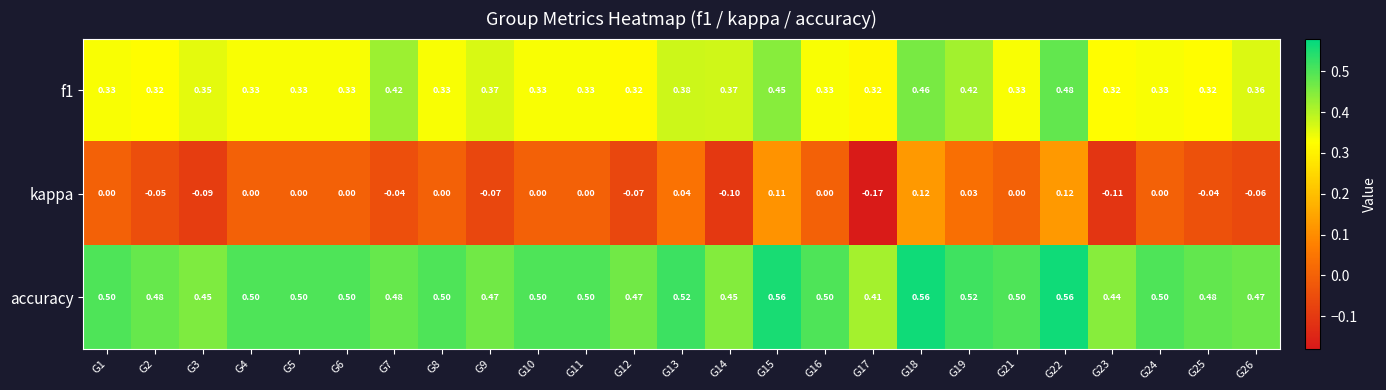

Rank the series by their maximum value, from lowest to highest.

kappa, f1, accuracy